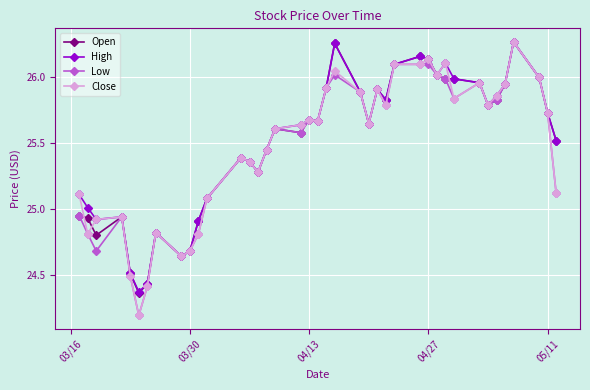

At how many categories does at least one series exceed 24?

40